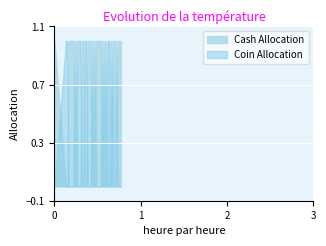

List the series in order of their peak value, lowest first.

Cash Allocation, Coin Allocation